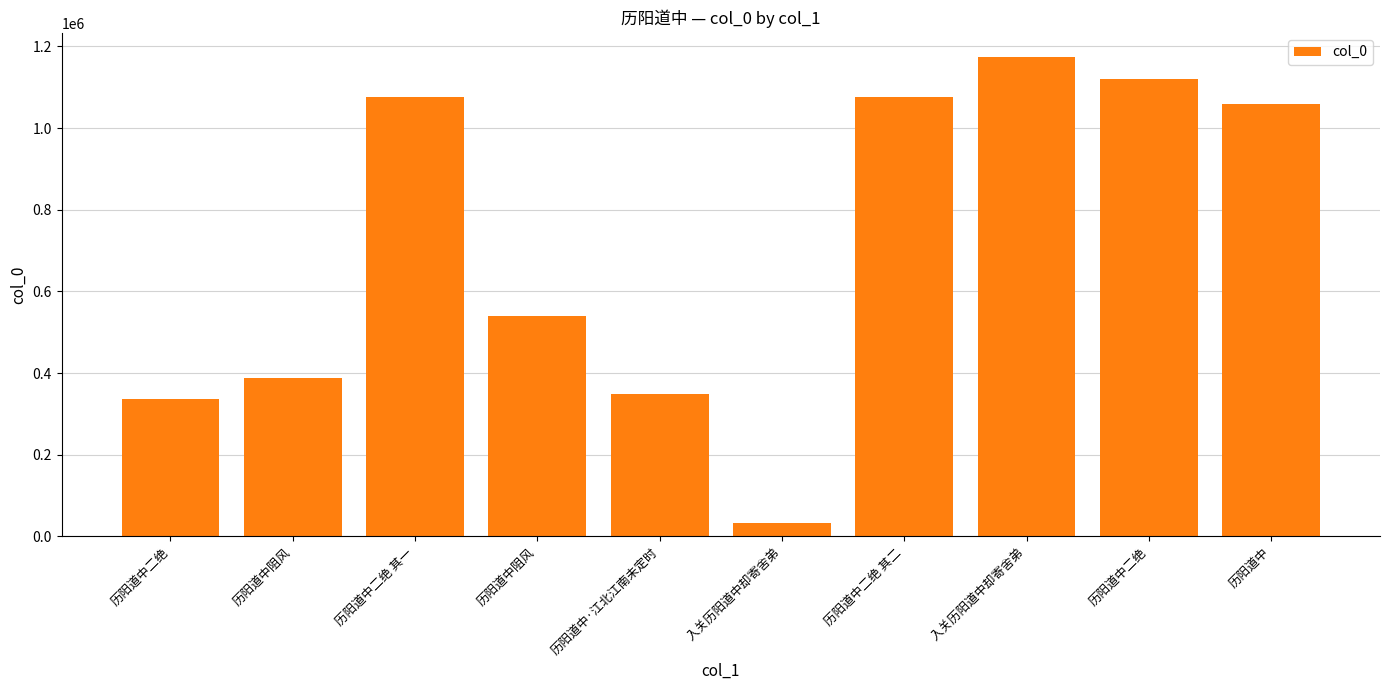

What is the approximate value at 历阳道中二绝 其二, to the nearest 50?

1075250